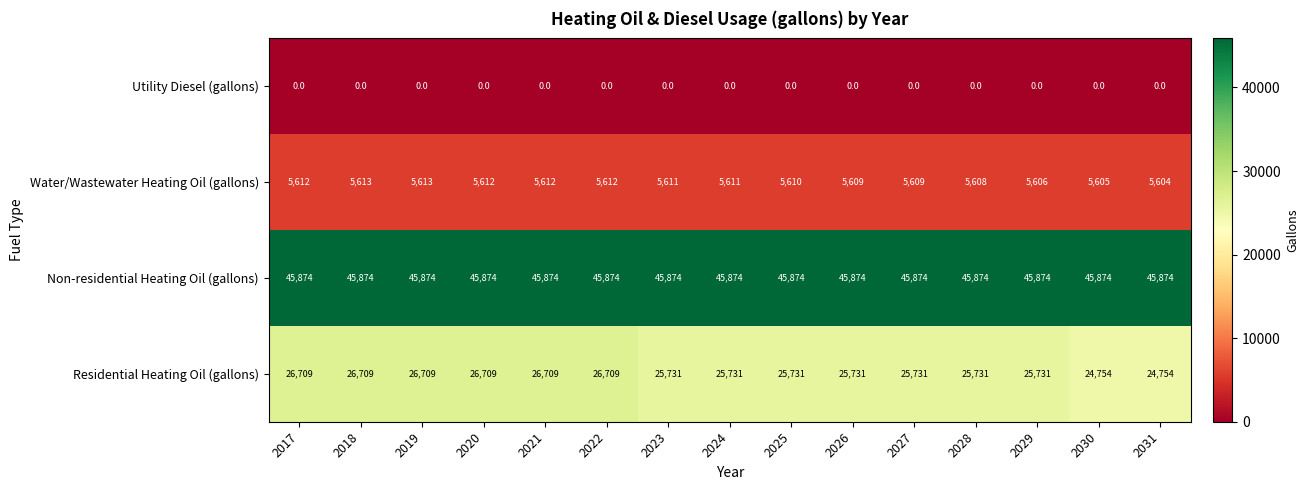

At how many categories does at least one series exceed 25327?

15